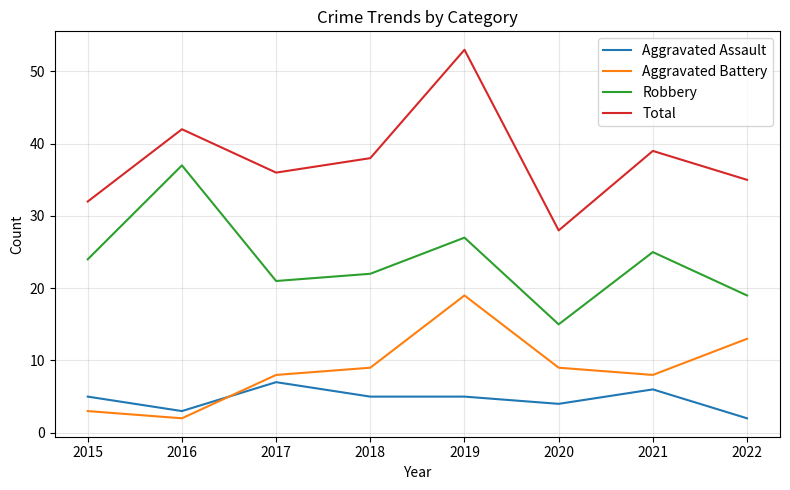

True or false: Aggravated Assault and Total cross at least once.

False